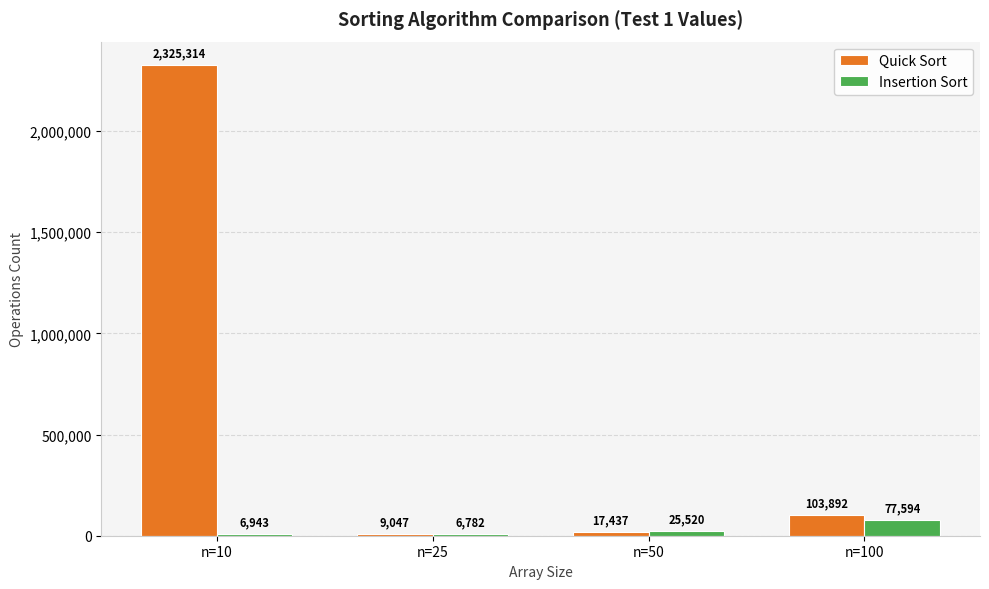

What is the approximate value of Insertion Sort at n=50, to the nearest 10?

25520